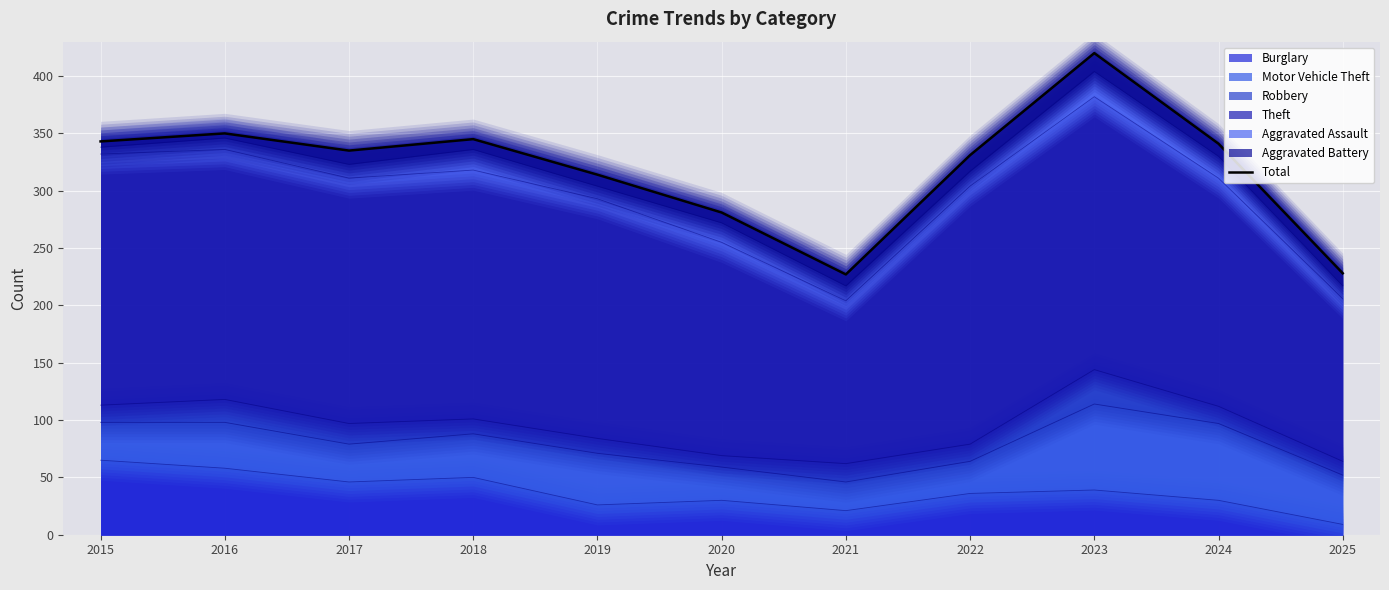

True or false: the data has more than 0 interior local peaks.

True